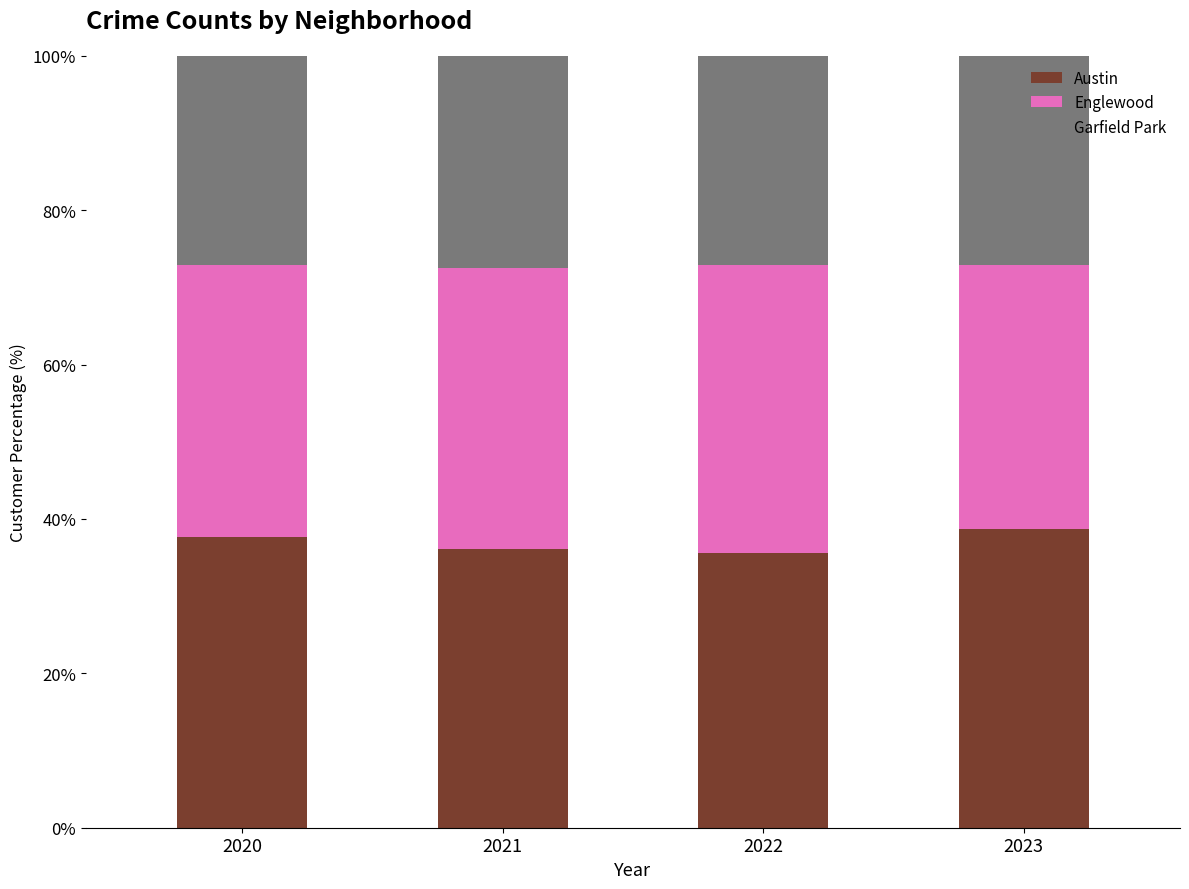

Reading left to right, what are the values for Austin?

2020=37.6	2021=36.1	2022=35.5	2023=38.7